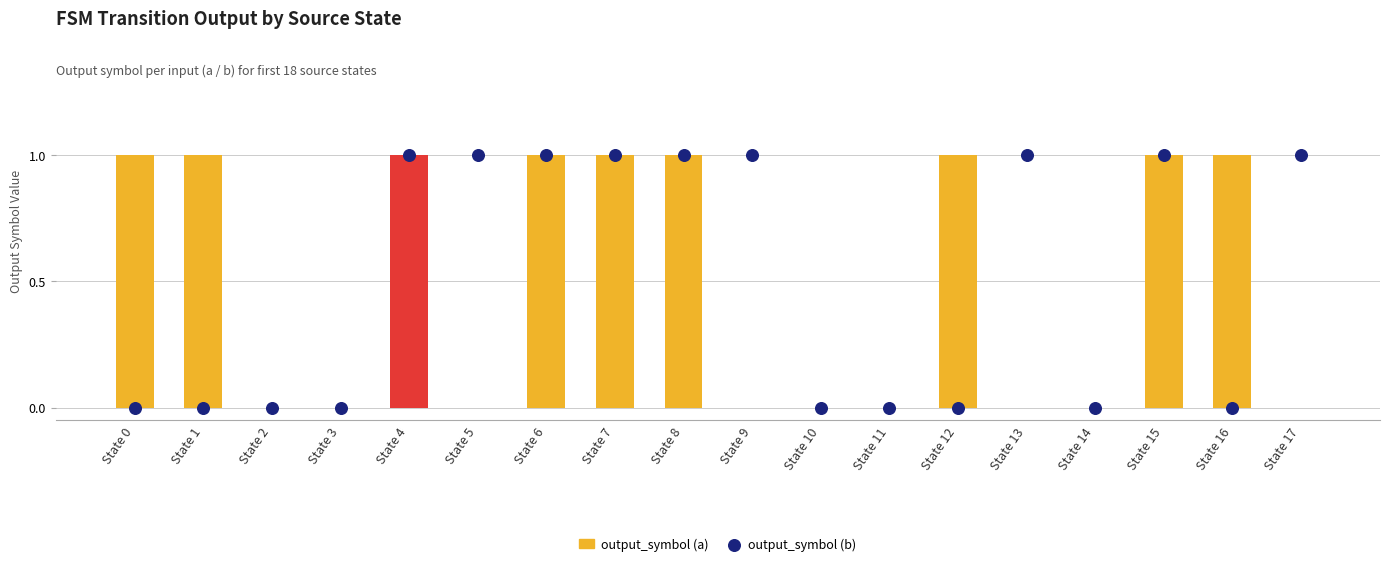

Which series has the largest total across all categories?

output_symbol (a)